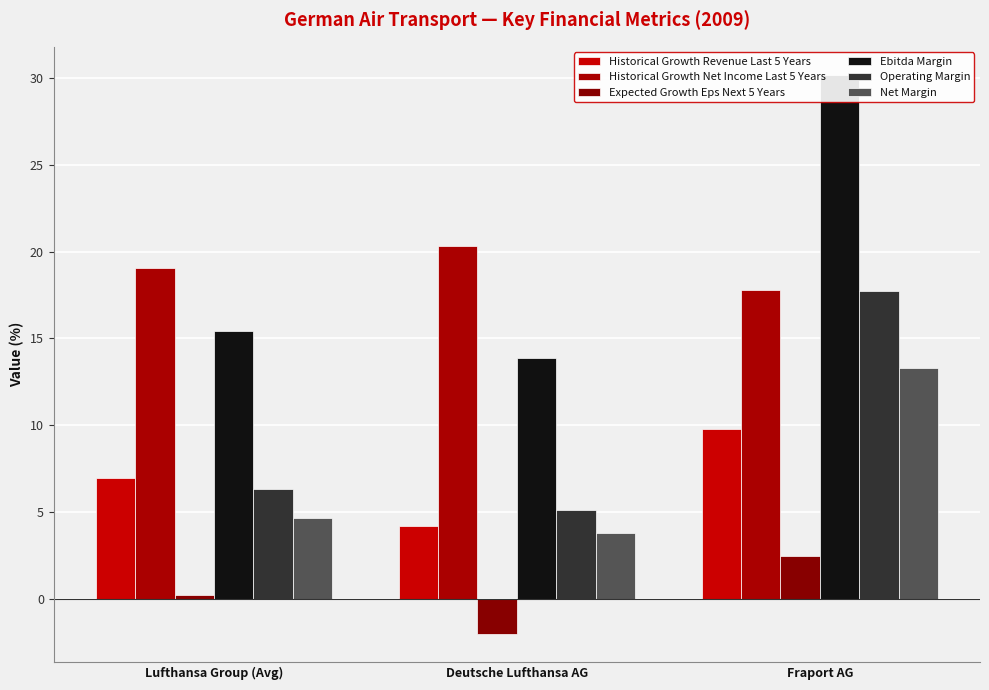

Reading left to right, list all the values displayed in this chart.

Historical Growth Revenue Last 5 Years: 7.0	4.2	9.8
Historical Growth Net Income Last 5 Years: 19.1	20.3	17.8
Expected Growth Eps Next 5 Years: 0.2	-2.0	2.5
Ebitda Margin: 15.4	13.9	30.2
Operating Margin: 6.3	5.1	17.8
Net Margin: 4.7	3.8	13.3